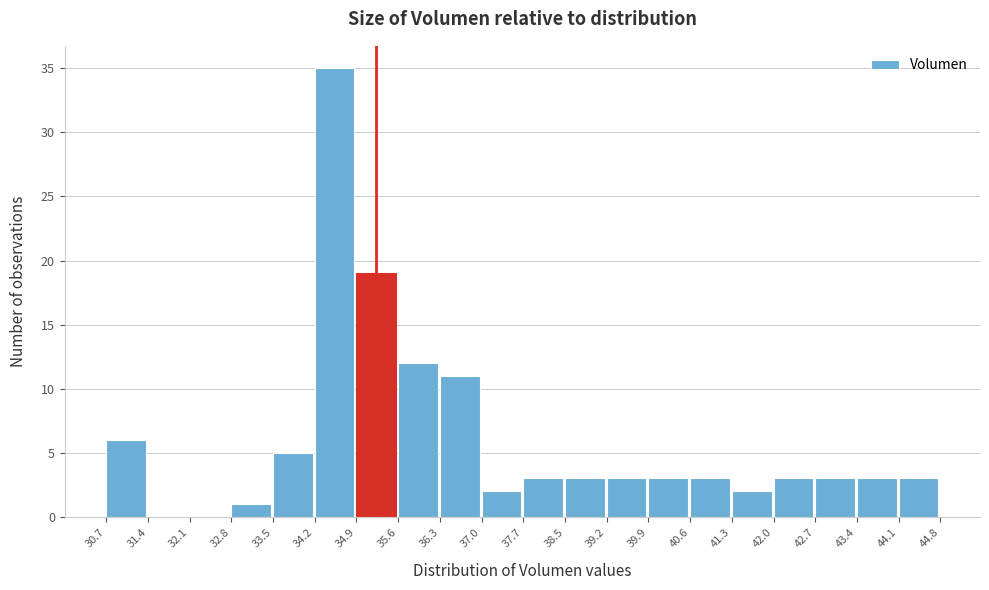

Reading left to right, transcribe this chart: for each bar, give the range it covers on the x-axis and its height. The values are not printed on the chart, so give them approximately, as read against the axis.

30.7 to 31.4: 6
31.4 to 32.1: 0
32.1 to 32.8: 0
32.8 to 33.5: 1
33.5 to 34.2: 5
34.2 to 34.9: 35
34.9 to 35.6: 19
35.6 to 36.3: 12
36.3 to 37.0: 11
37.0 to 37.7: 2
37.7 to 38.5: 3
38.5 to 39.2: 3
39.2 to 39.9: 3
39.9 to 40.6: 3
40.6 to 41.3: 3
41.3 to 42.0: 2
42.0 to 42.7: 3
42.7 to 43.4: 3
43.4 to 44.1: 3
44.1 to 44.8: 3